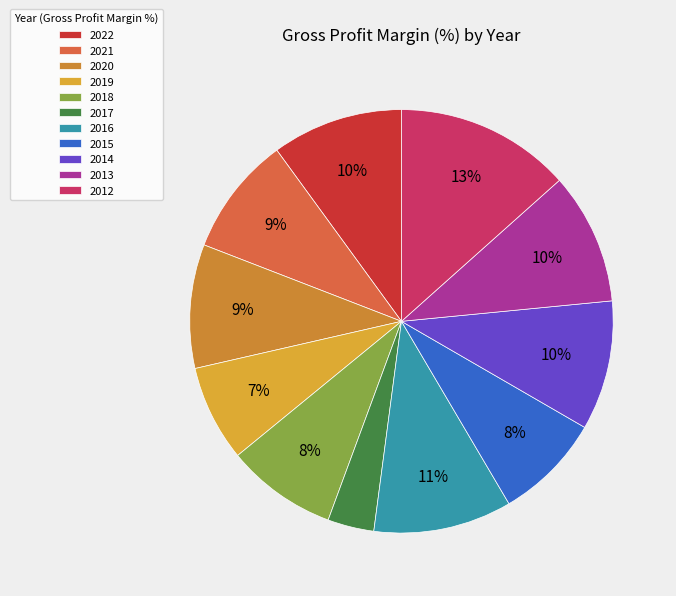

Count the number of slices in the pie.

11